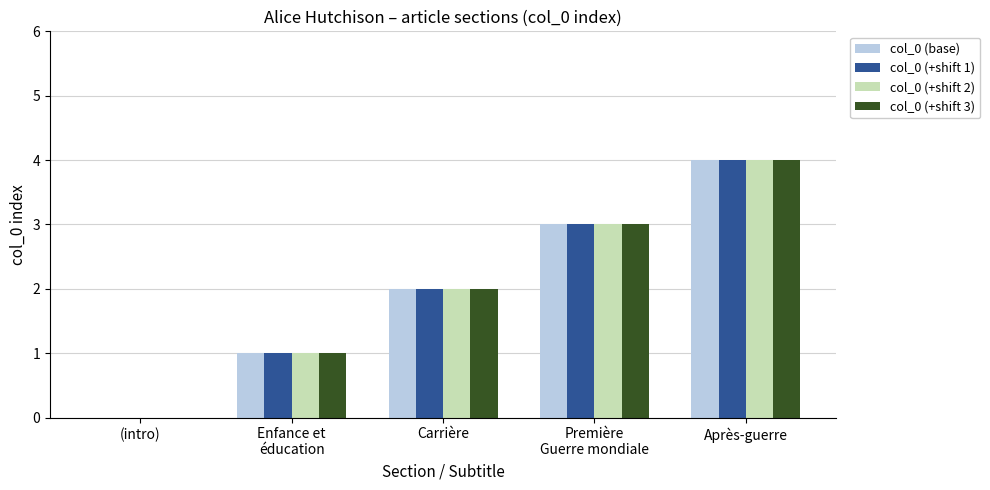

Is it true that col_0 (base) equals 6 at Après-guerre?

False